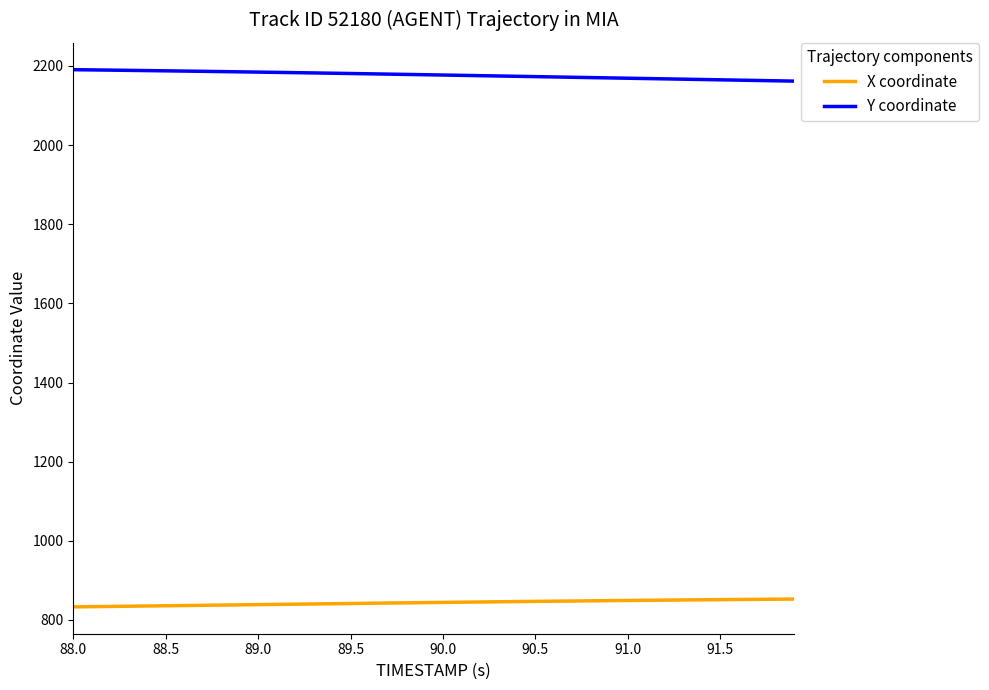

Rank the series by their average value, from lowest to highest.

X coordinate, Y coordinate